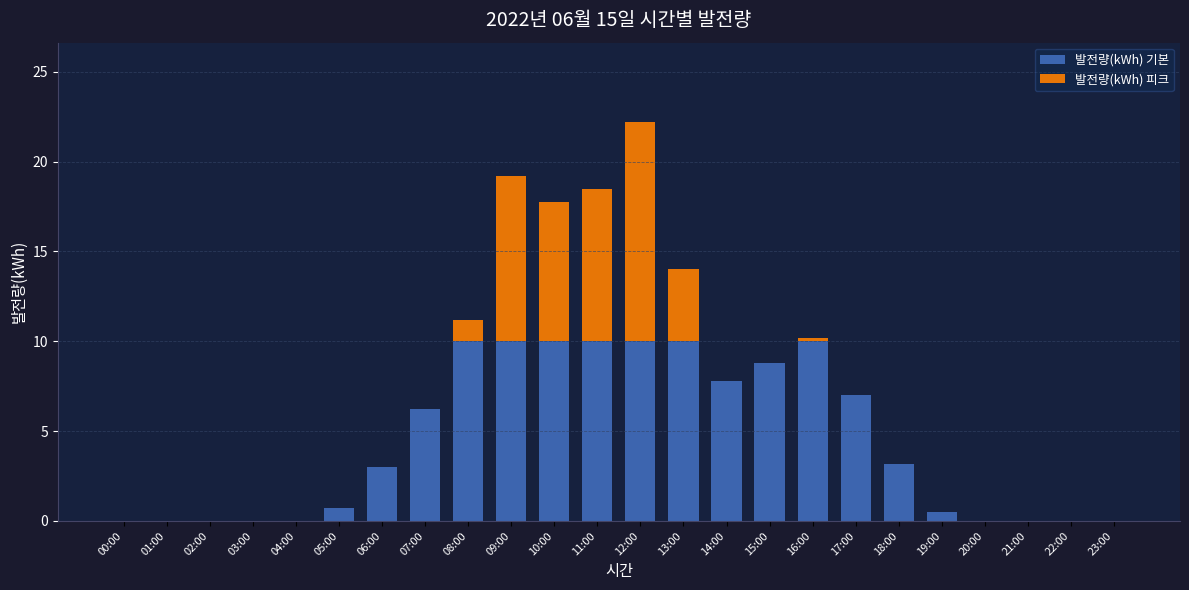

What is the maximum value for 발전량(kWh) 기본?

10.0